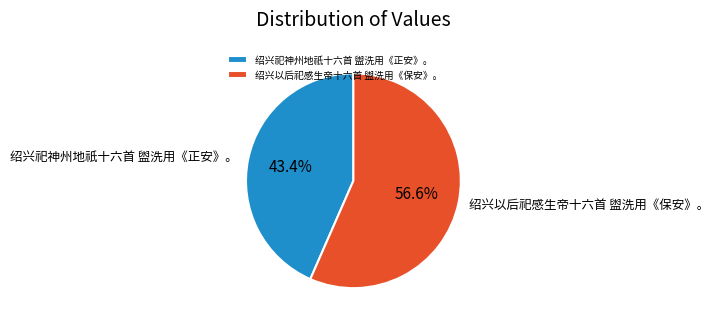

To the nearest percent, what is the combined percentage of 绍兴祀神州地祇十六首 盥洗用《正安》。 and 绍兴以后祀感生帝十六首 盥洗用《保安》。?

100%